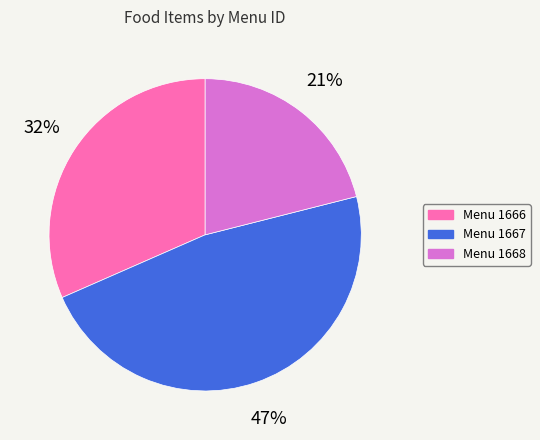

To the nearest percent, what is the average slice percentage?

33%